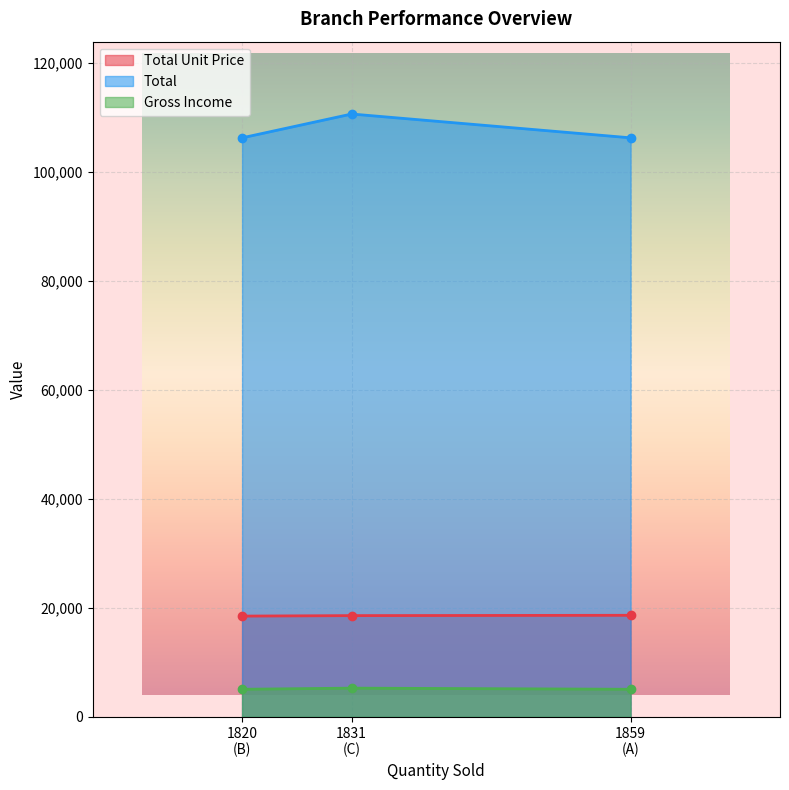

How many values in the Total series are below 106200?

1